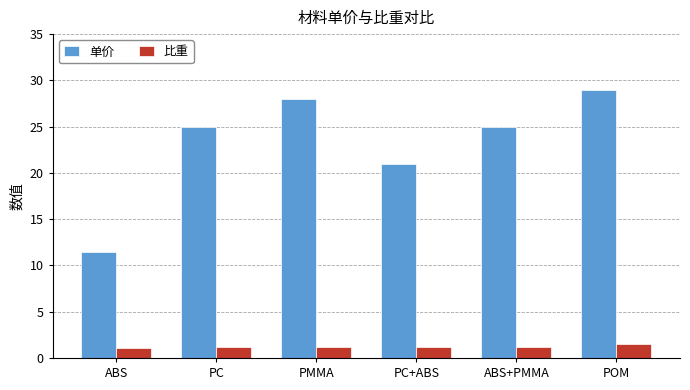

Which series changed the most between ABS+PMMA and POM?

单价